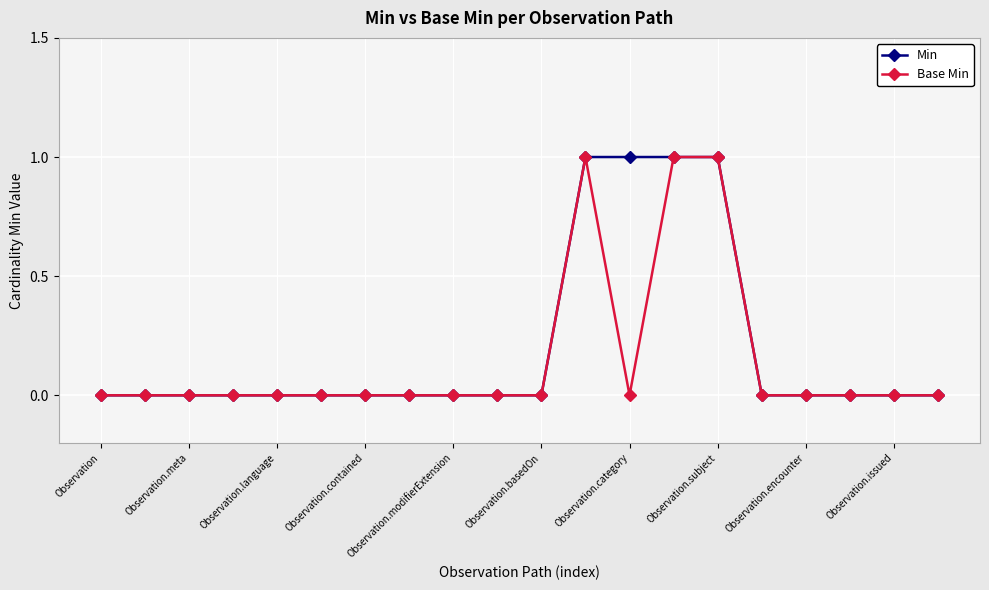

True or false: Base Min has more than 0 points higher than both neighbors.

True